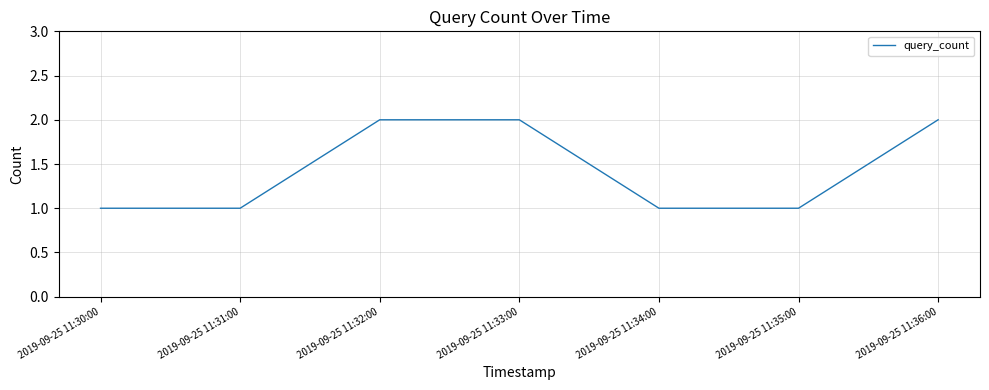

What is the difference between the second highest and second lowest values?

1